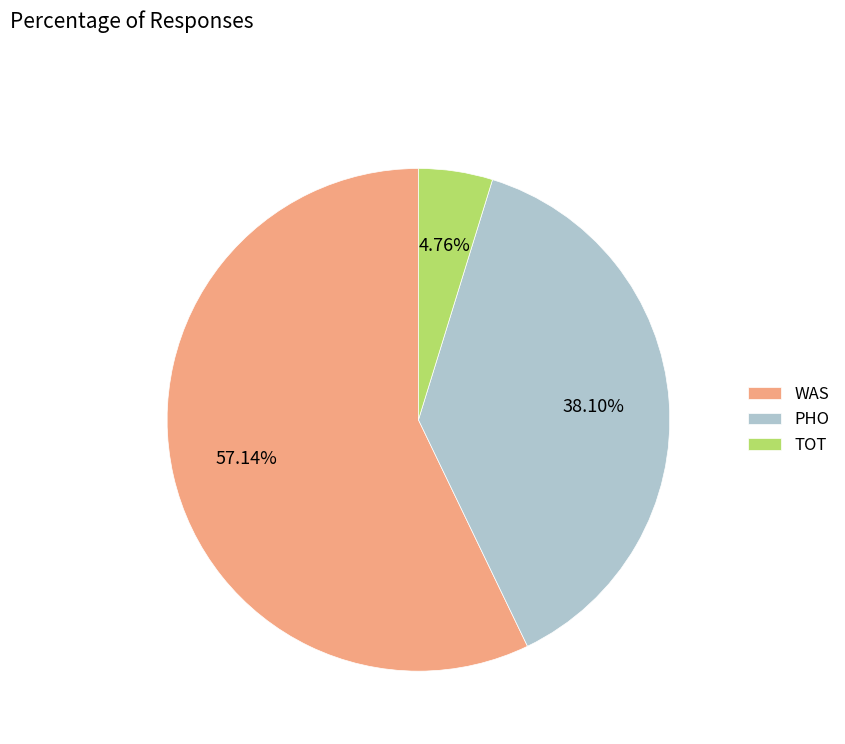

How many segments does this pie chart have?

3